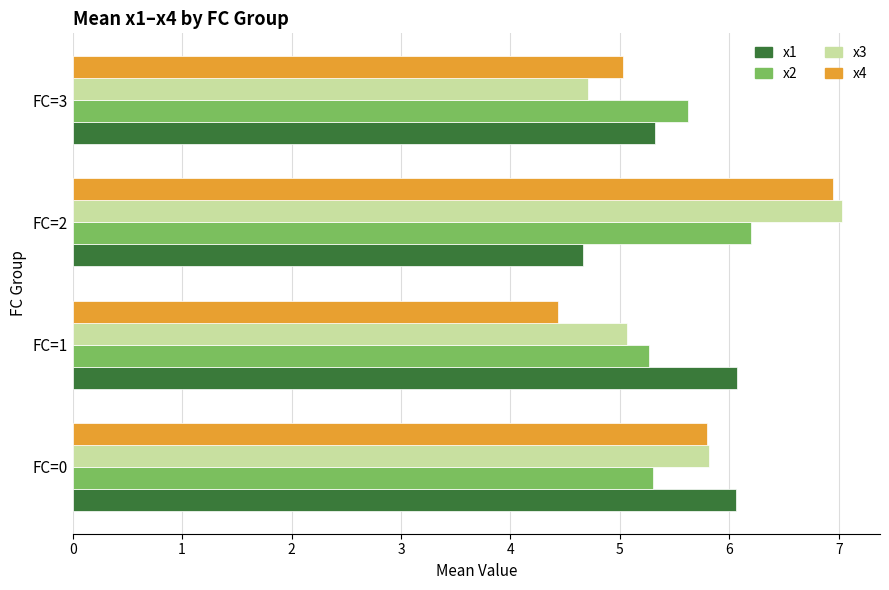

Which series changed the most between FC=0 and FC=3?

x3